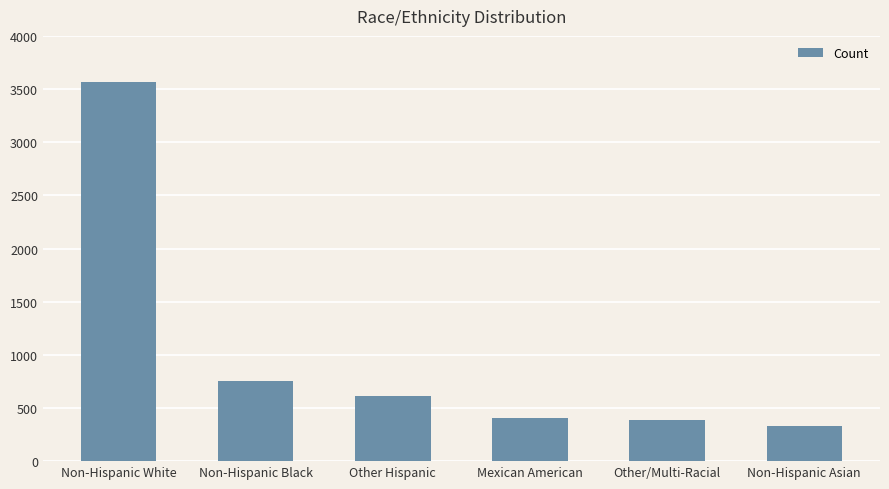

Count the number of categories in the chart.

6